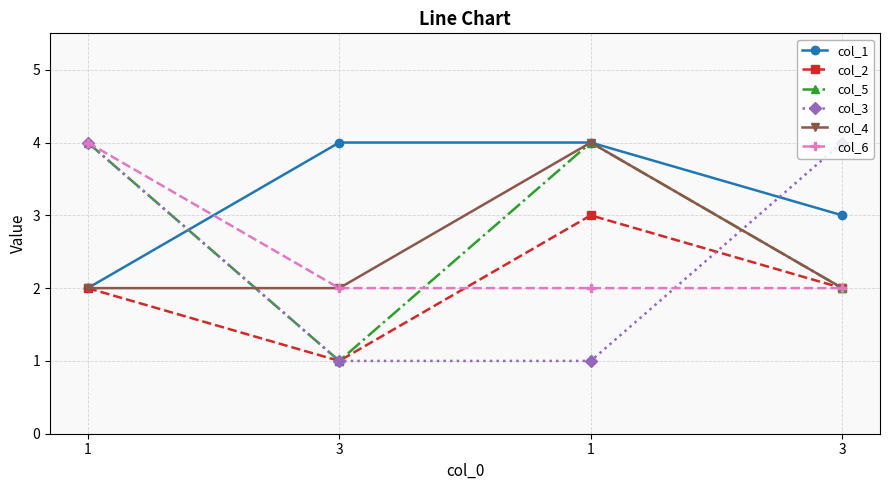

Count the number of data series in this chart.

6